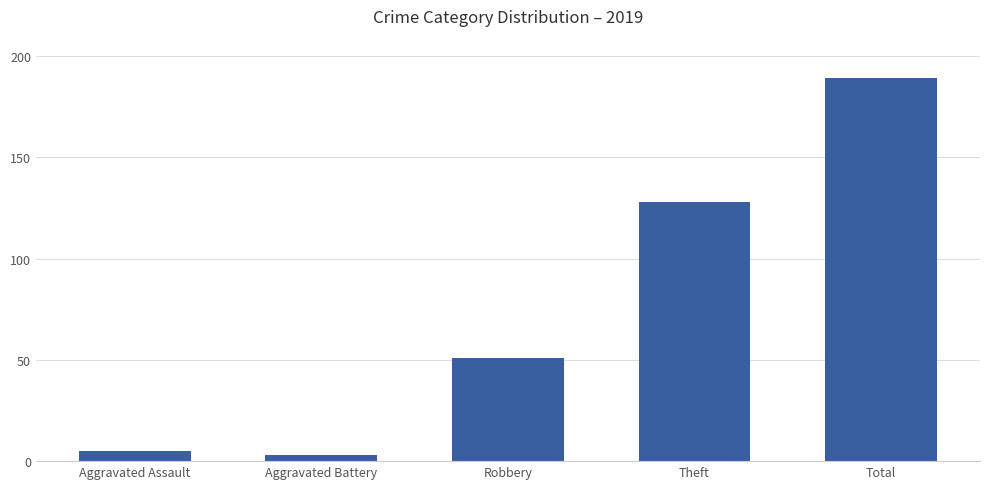

True or false: the data shows 128 at Theft.

True